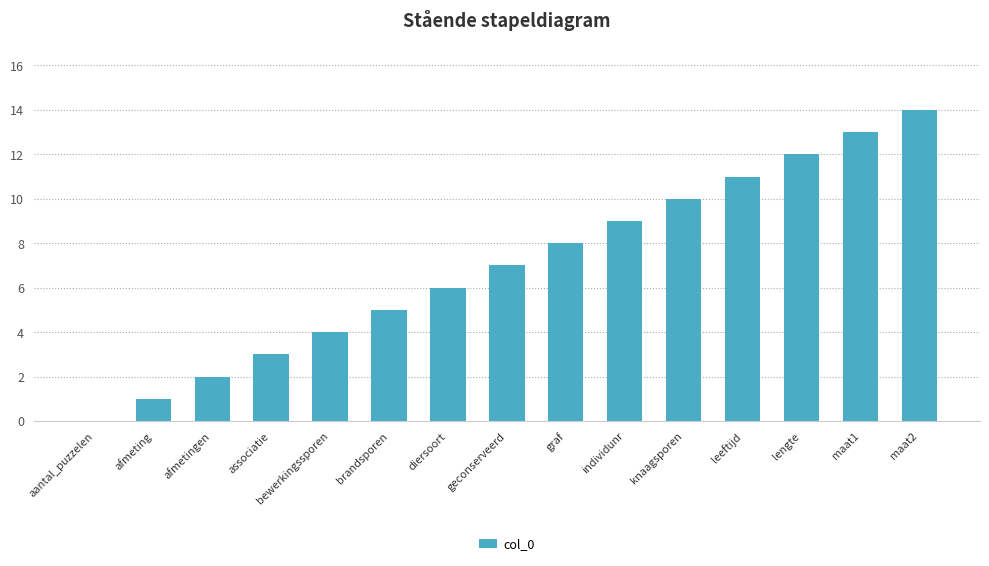

True or false: the data shows 13 at maat1.

True